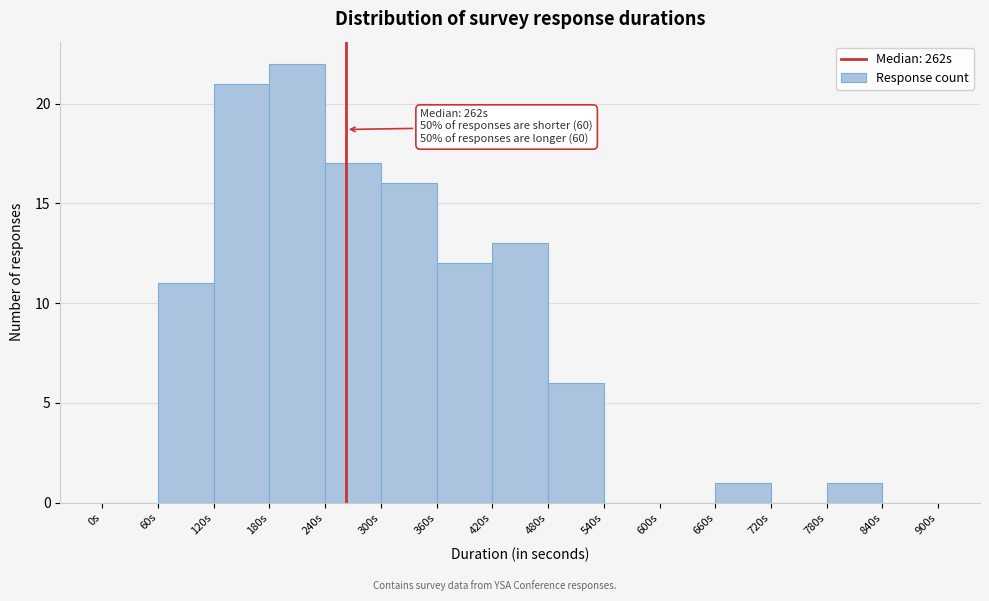

Over which range of the x-axis is the bar tallest?

180 to 240